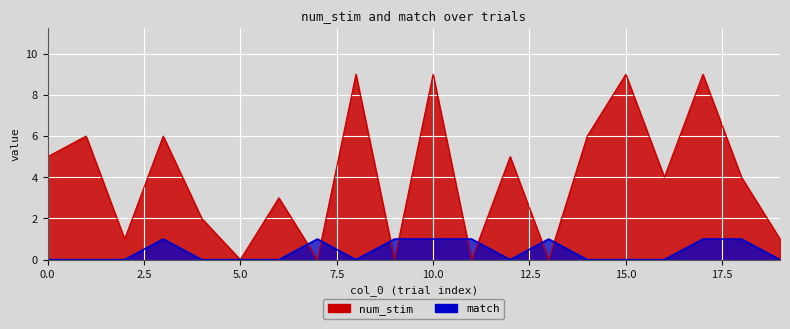

Where is the first local minimum for match?

8